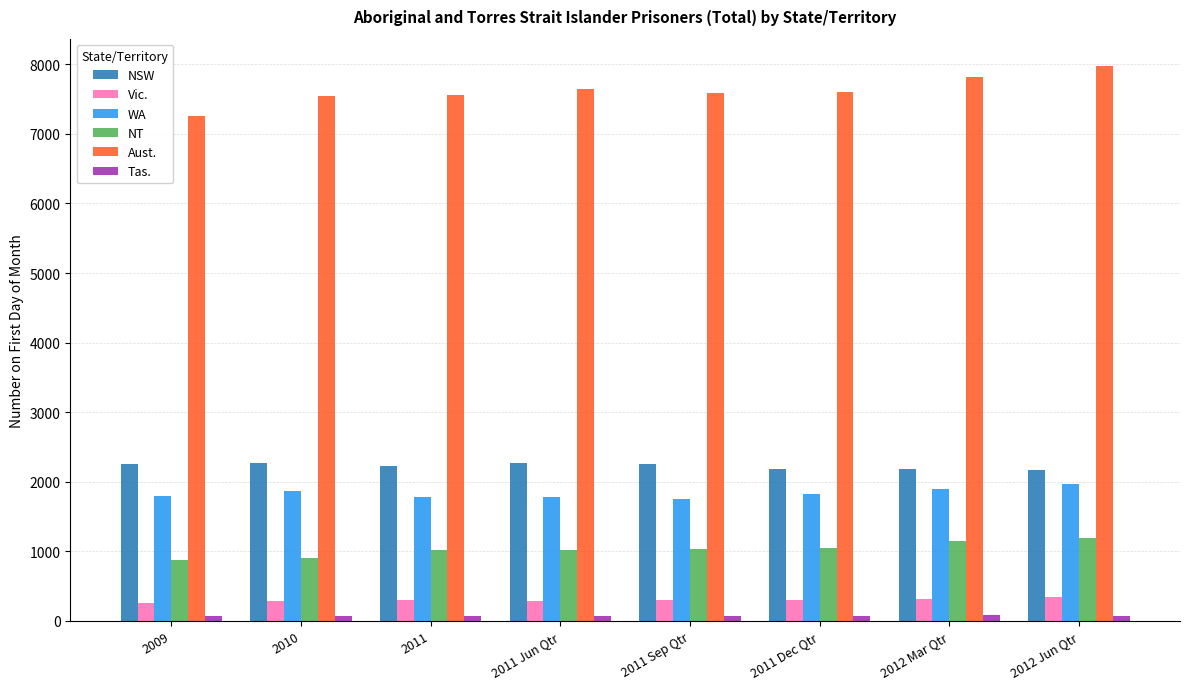

The NT series shows 517 at 2009. True or false?

False